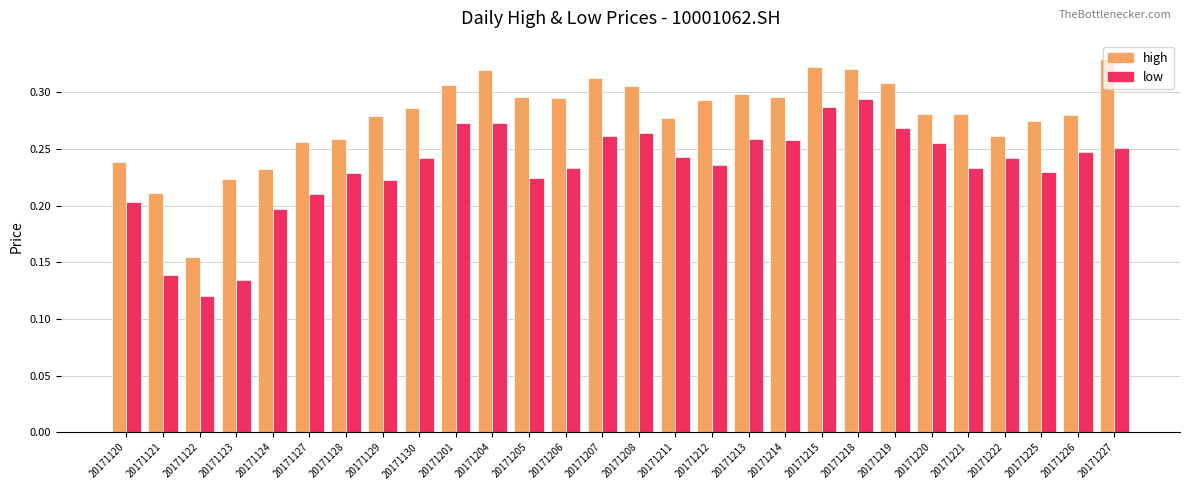

Count the low values in the range 0 to 1.

28